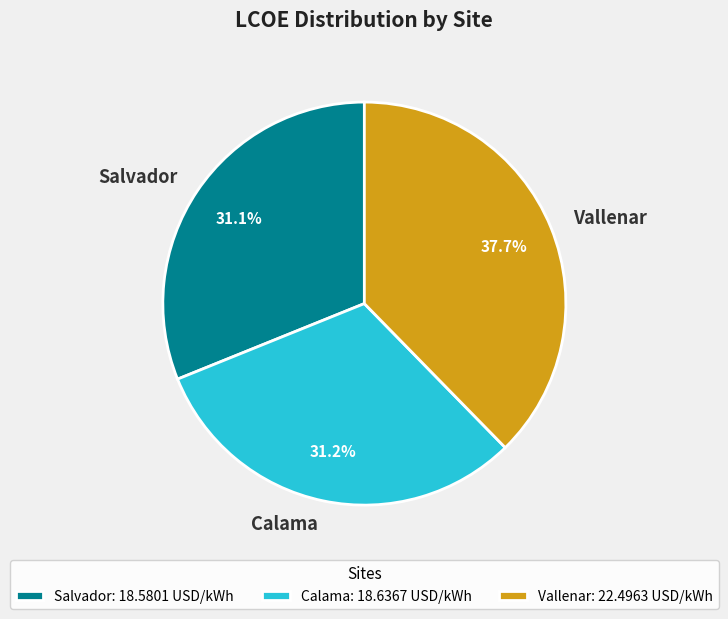

How many slices are in this pie chart?

3